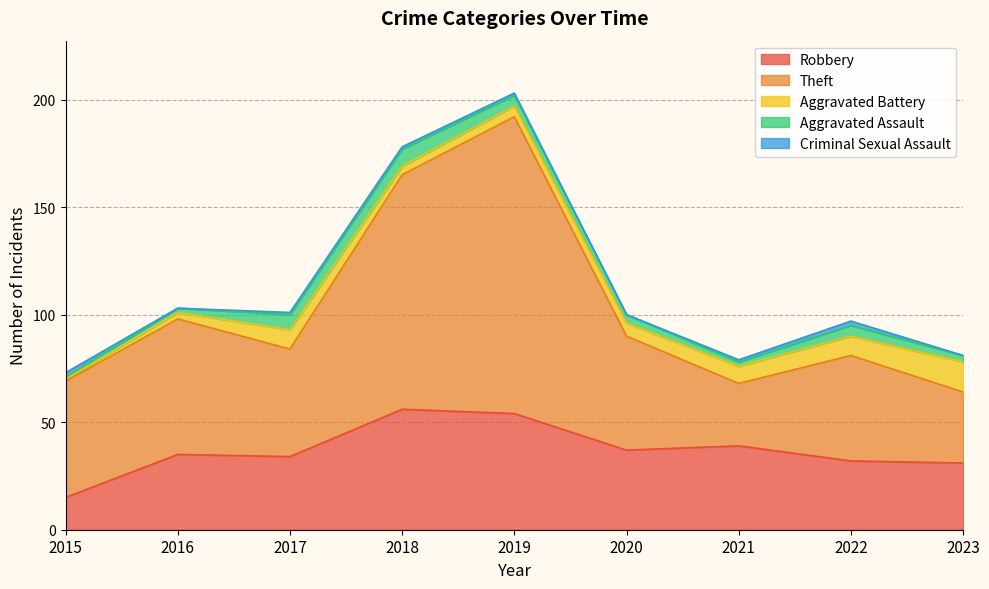

Which series has the widest spread of values?

Theft